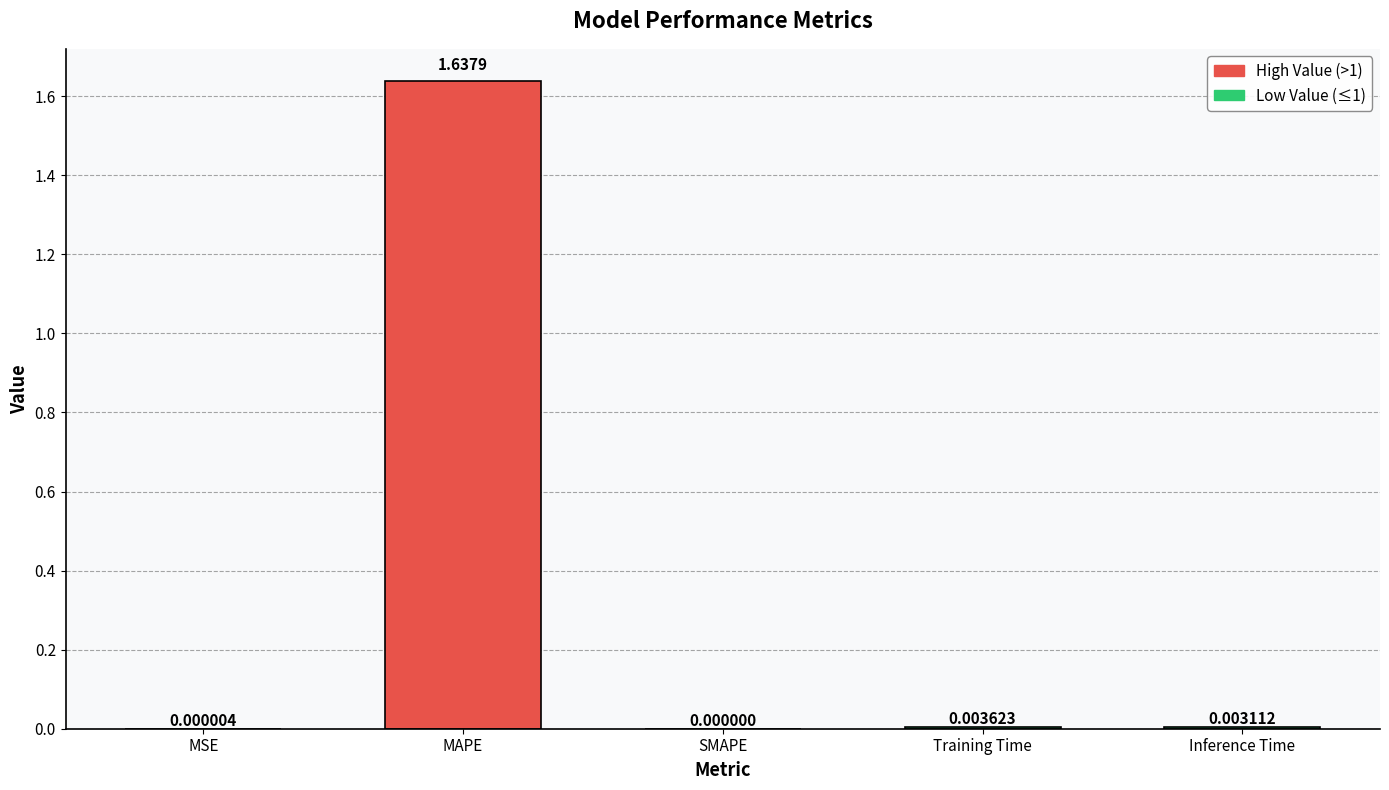

At which category does the chart reach its peak across all series?

MAPE